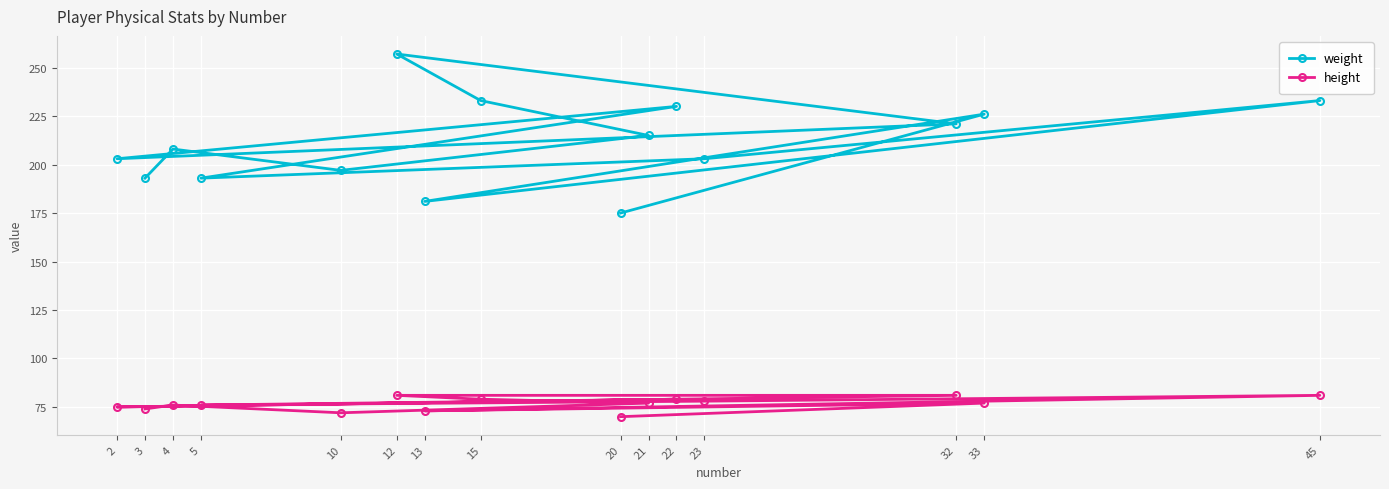

The value of height at 13 is 73. True or false?

True